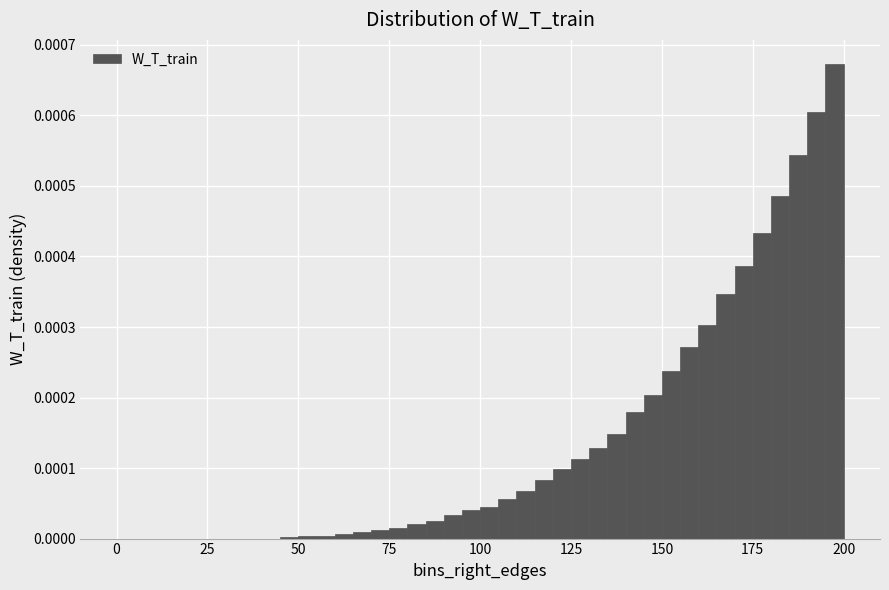

Read against the x-axis, roughly where is the centre of the tallest bar?

200